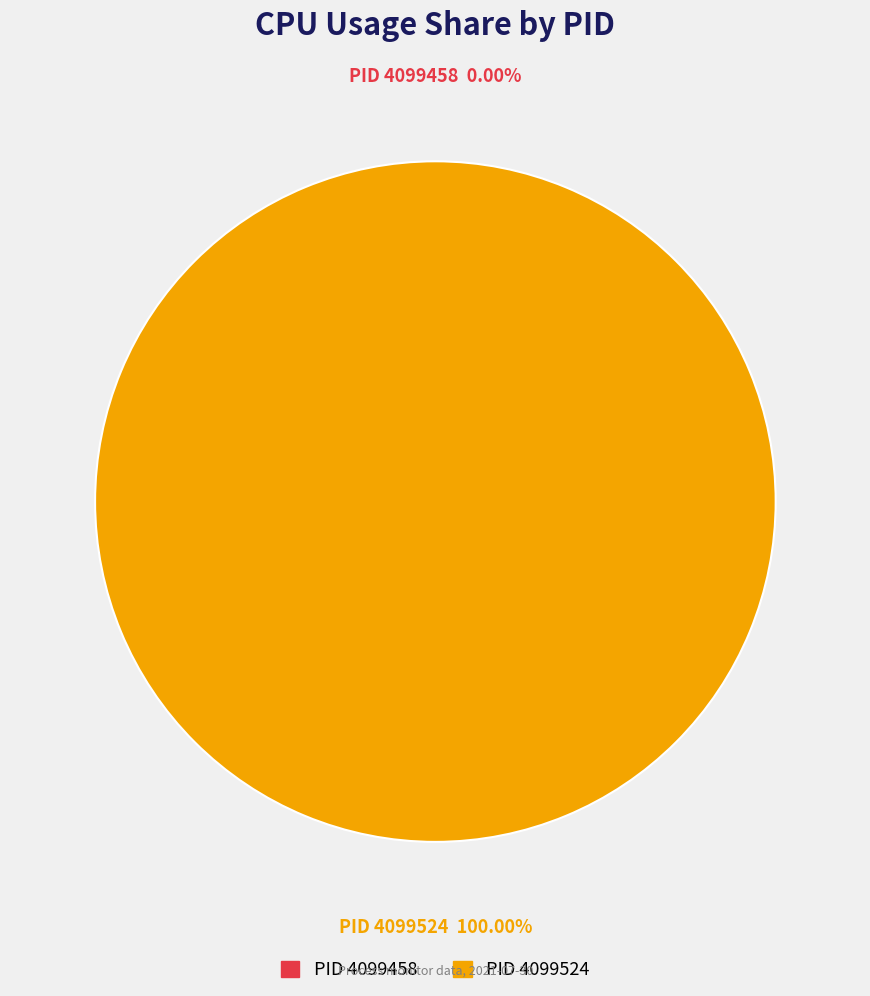

To the nearest percent, what is the average slice percentage?

50%